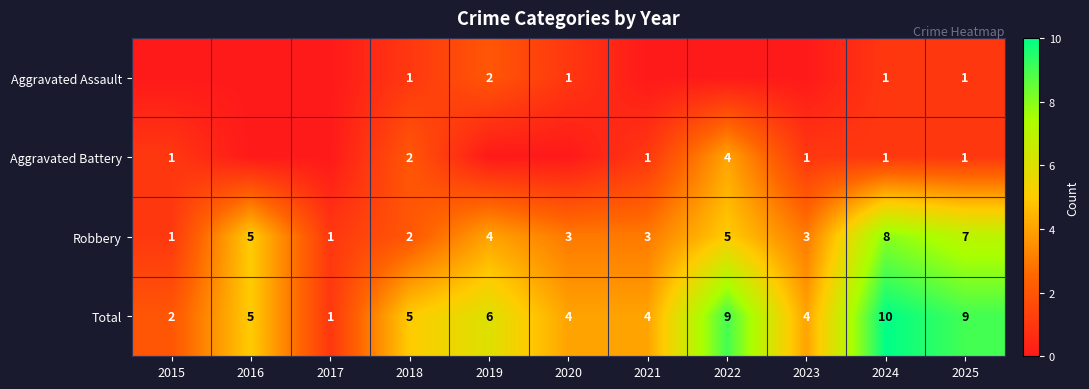

What is the total value across all series at 2024?

20